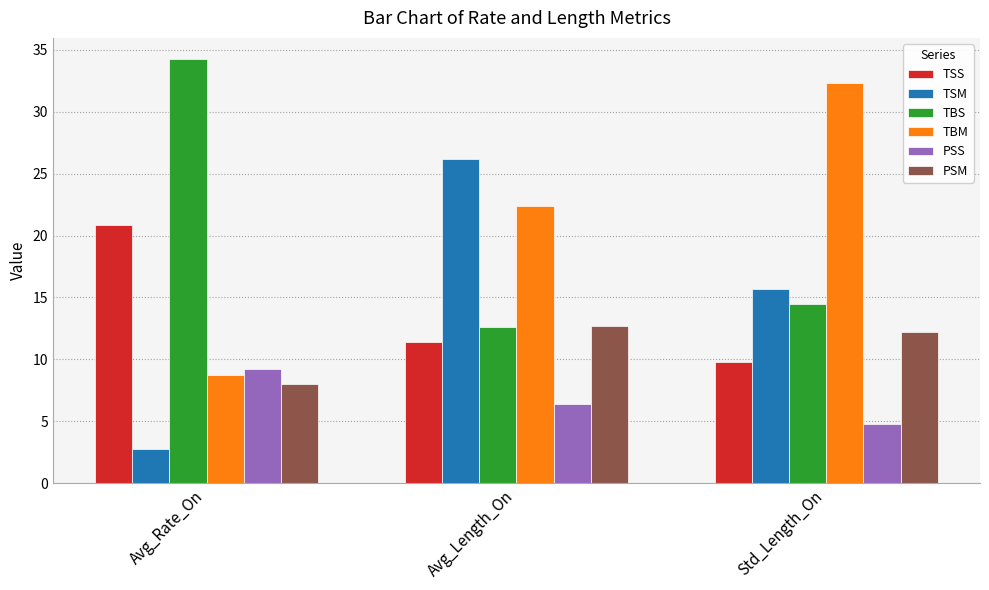

What is the sum of all TSM values?

44.6